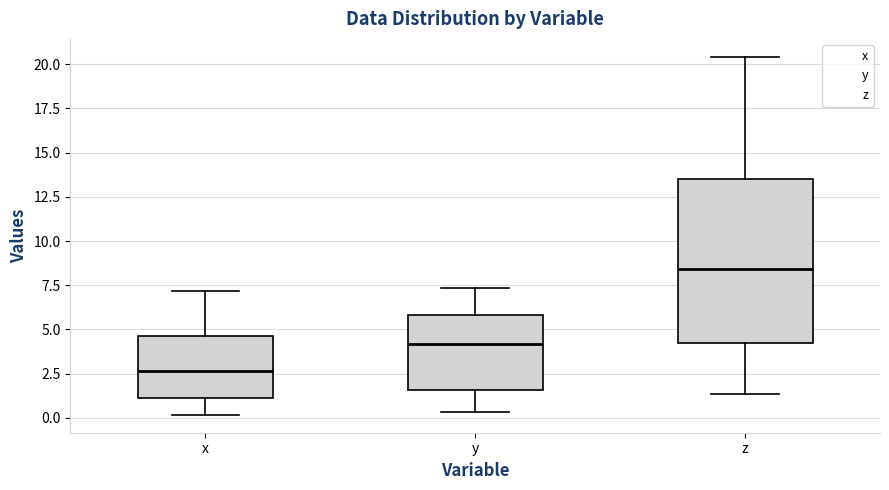

Where does the upper whisker of the box for x end on the y-axis? The values are not printed on the chart, so give them approximately, as read against the axis.

7.0